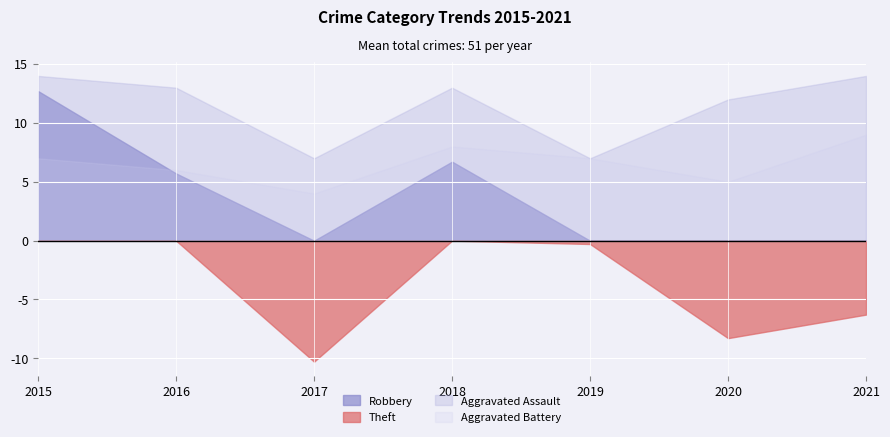

How many lines are shown in the chart?

4